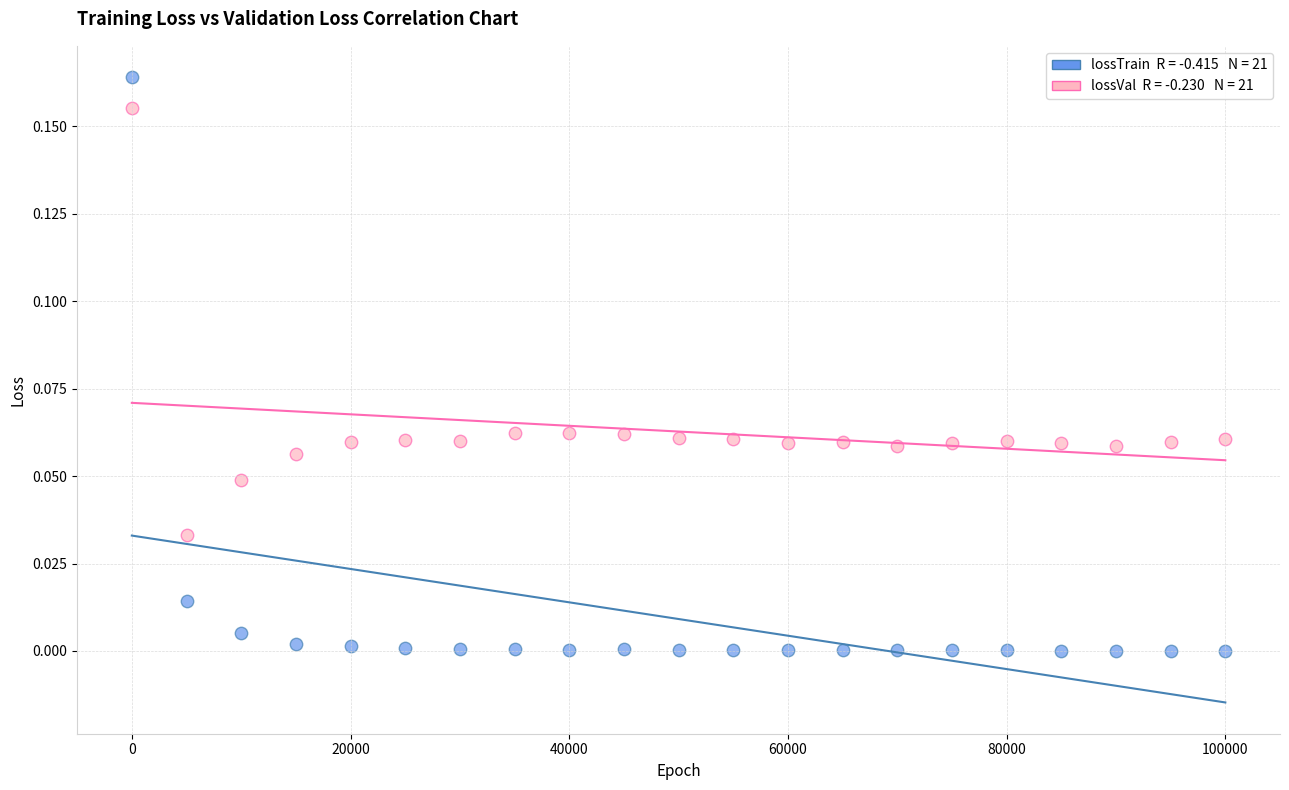

Across all data points, what is the range of X values (max minus min)?

99999.0